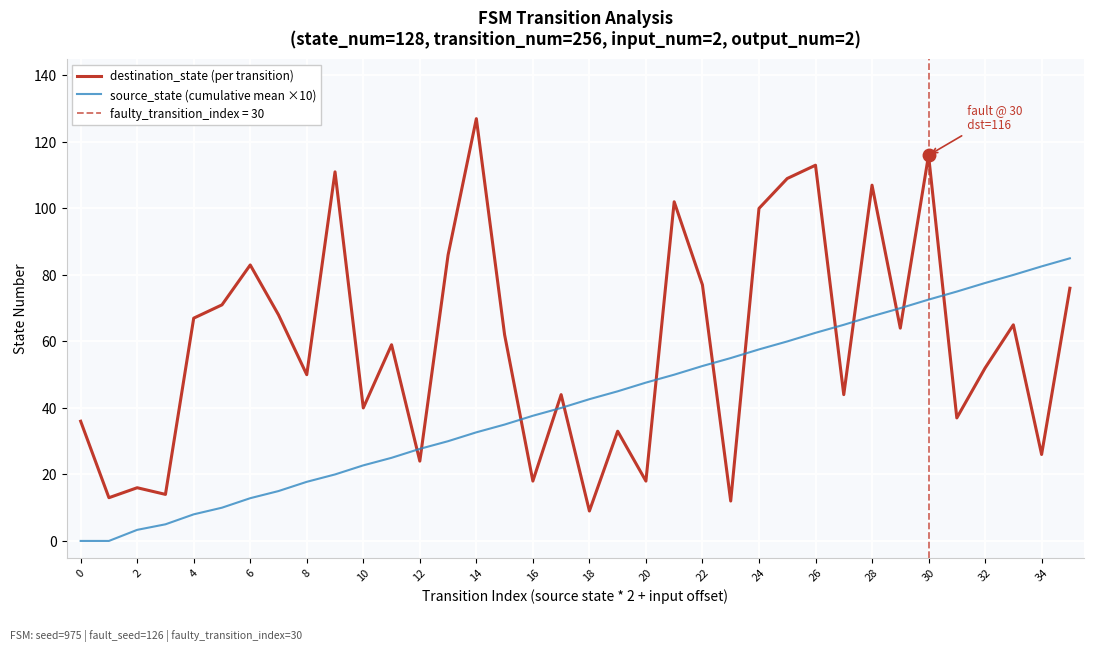

The destination_state (per transition) series shows 8.4 at 16. True or false?

False